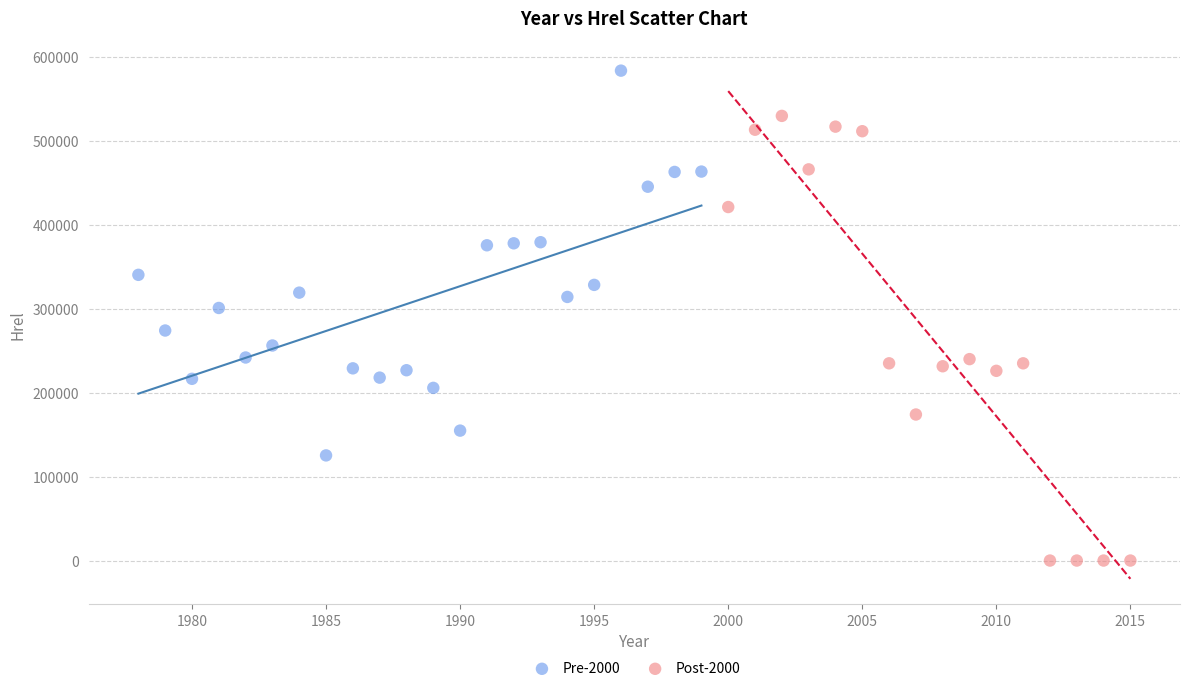

Which series reaches the maximum Y coordinate?

Pre-2000